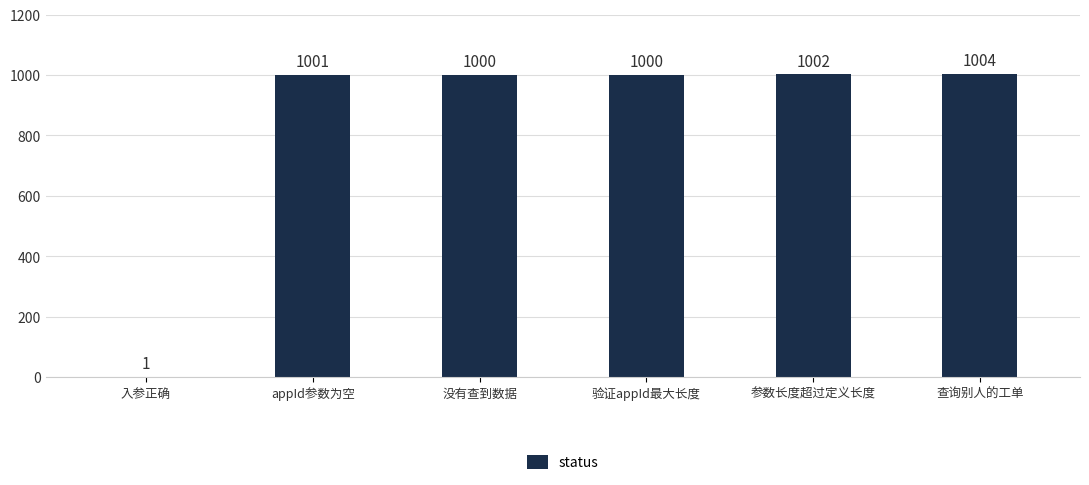

Reading left to right, list all the values displayed in this chart.

1	1001	1000	1000	1002	1004